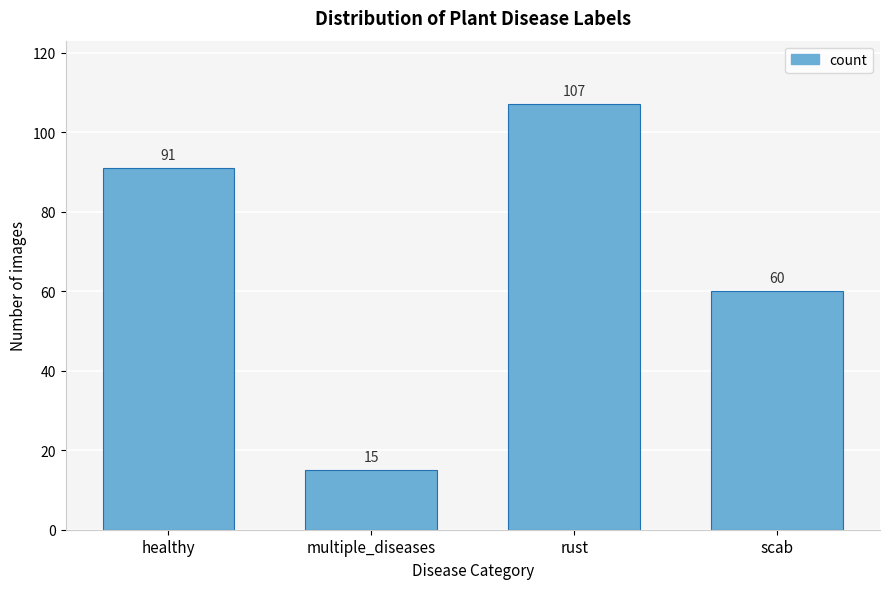

Reading left to right, what are all the values shown in this chart?

healthy=91	multiple_diseases=15	rust=107	scab=60